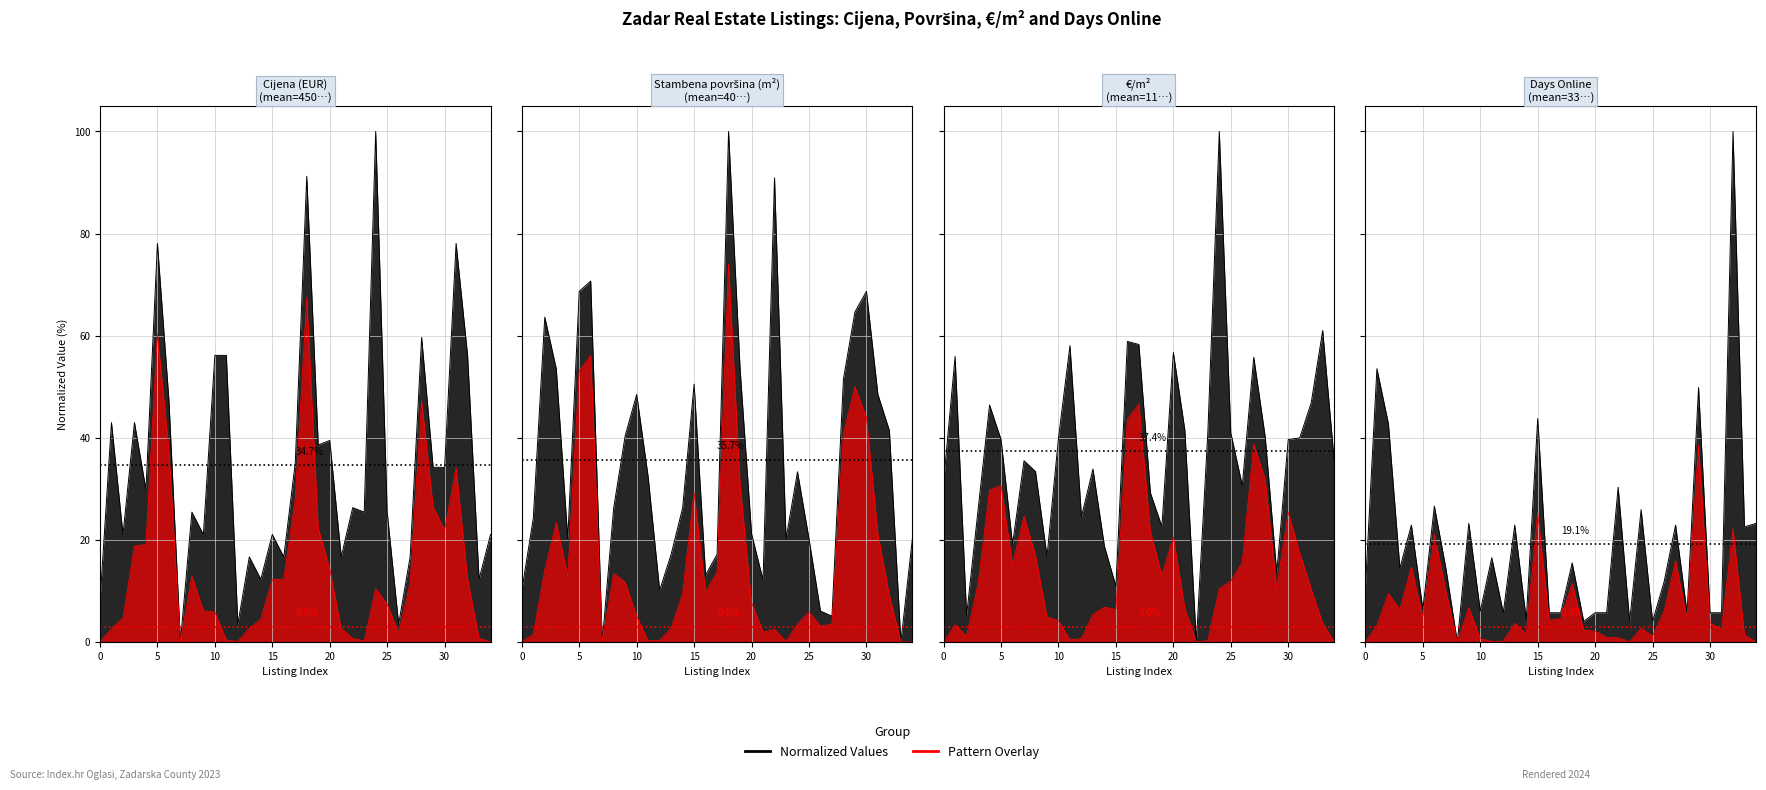

The €/m² series shows 11.8 at 15. True or false?

False